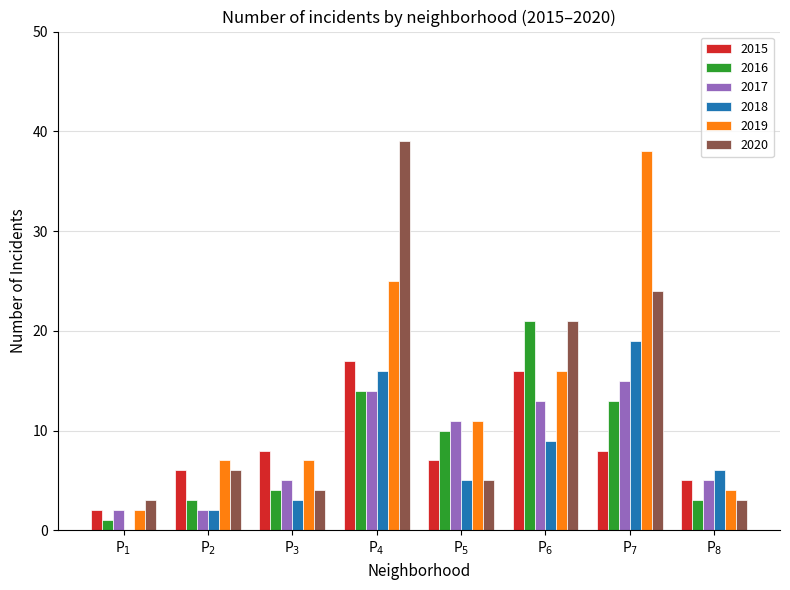

What is the maximum value shown in the chart?

39